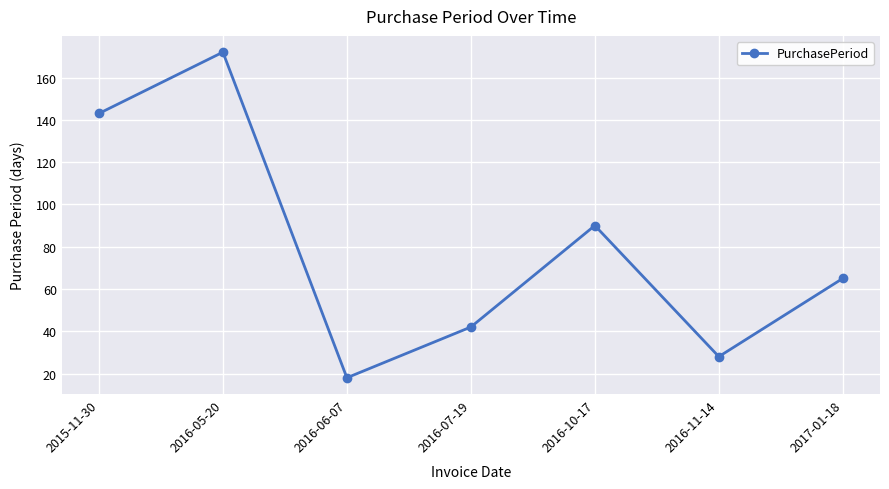

What is the minimum value shown in the chart?

18